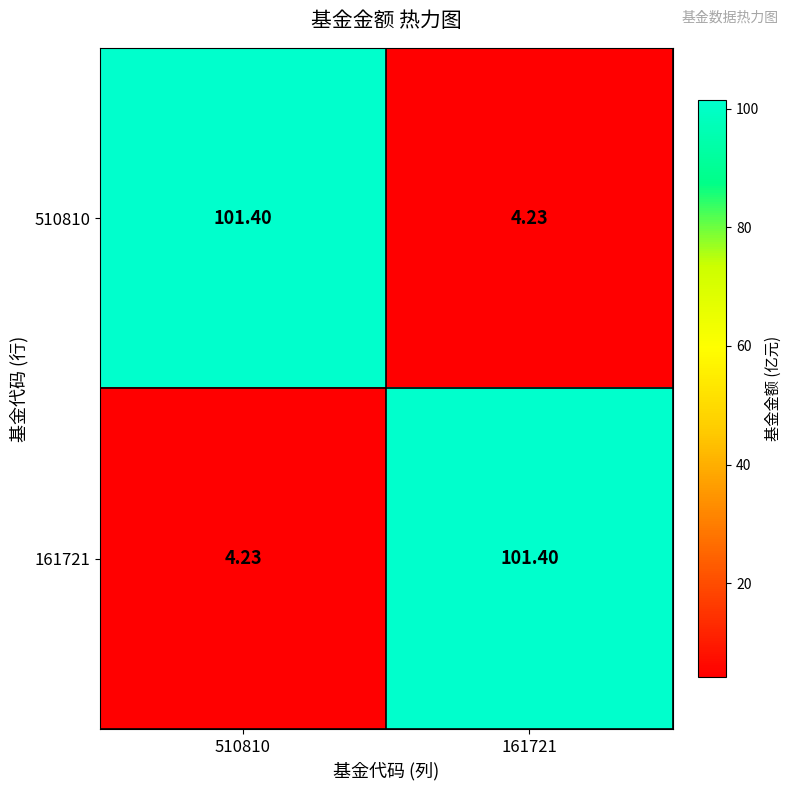

Reading left to right, transcribe all the data shown in this chart.

510810: 510810=101.4	161721=4.2
161721: 510810=4.2	161721=101.4